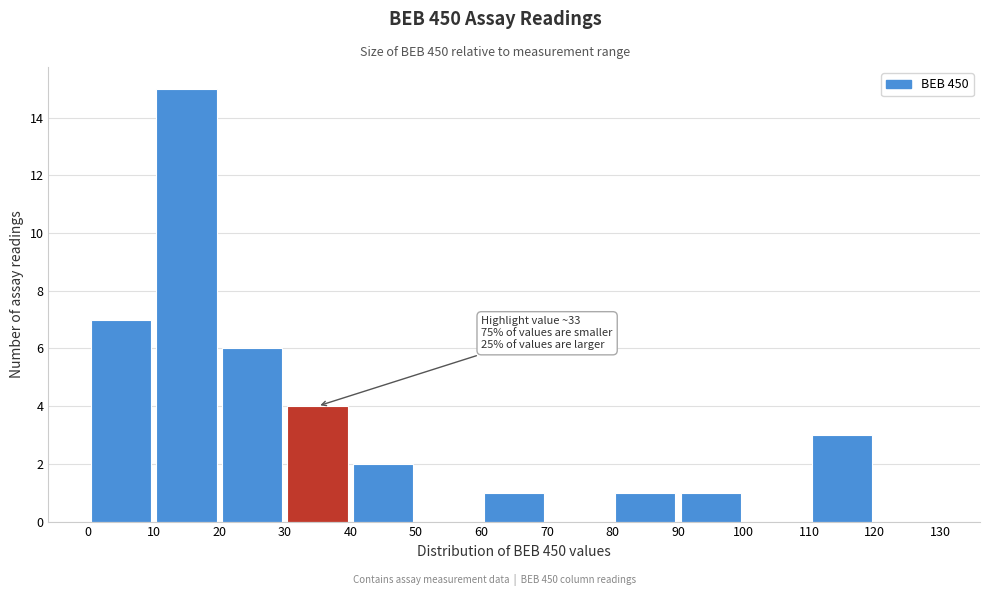

Over which range of the x-axis is the bar tallest?

10 to 20